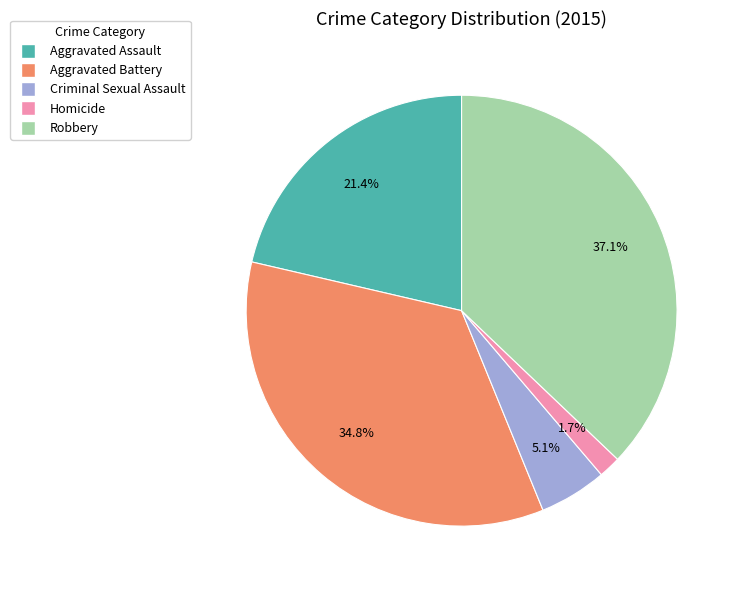

Is Aggravated Assault the majority of the pie?

No